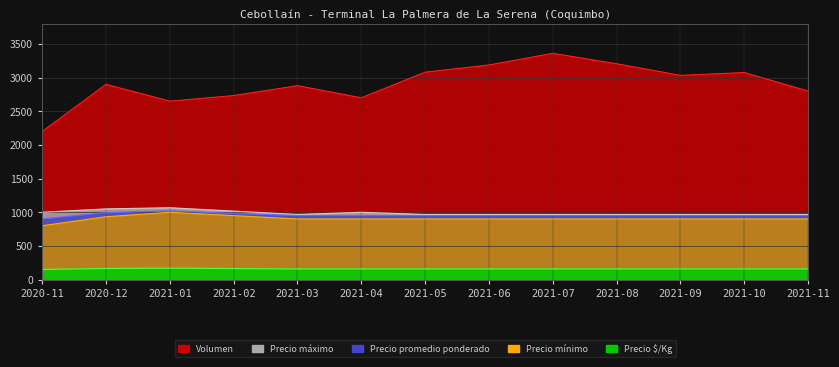

How many values in the Volumen series are below 2900?

6